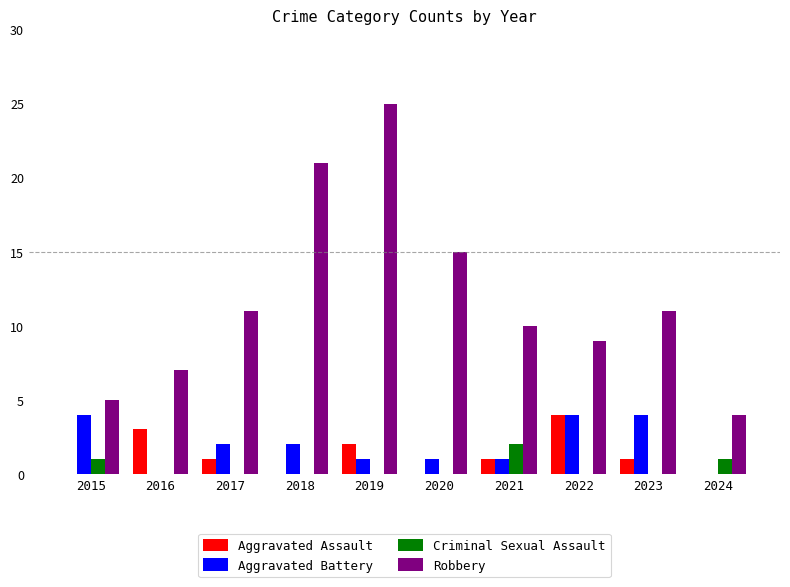

Is it true that Robbery equals 21 at 2018?

True